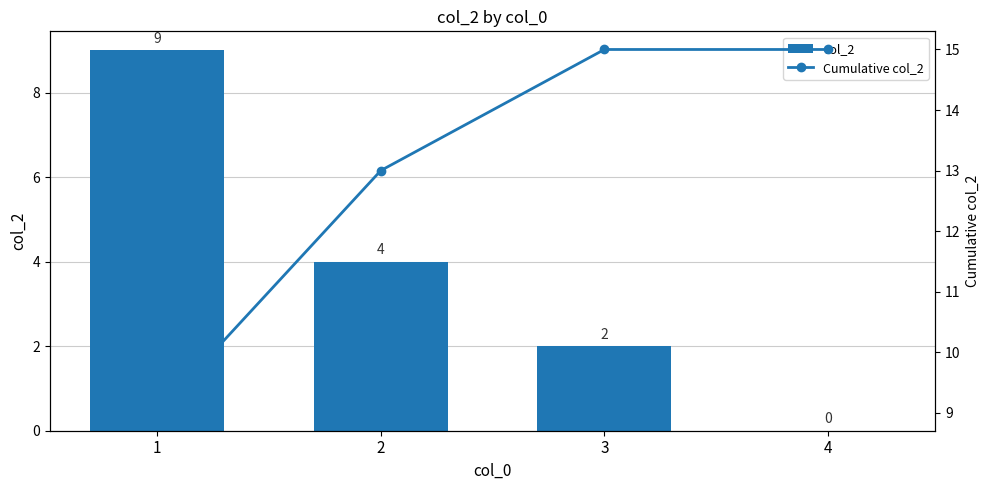

What is the average value of the Cumulative col_2 series?

13